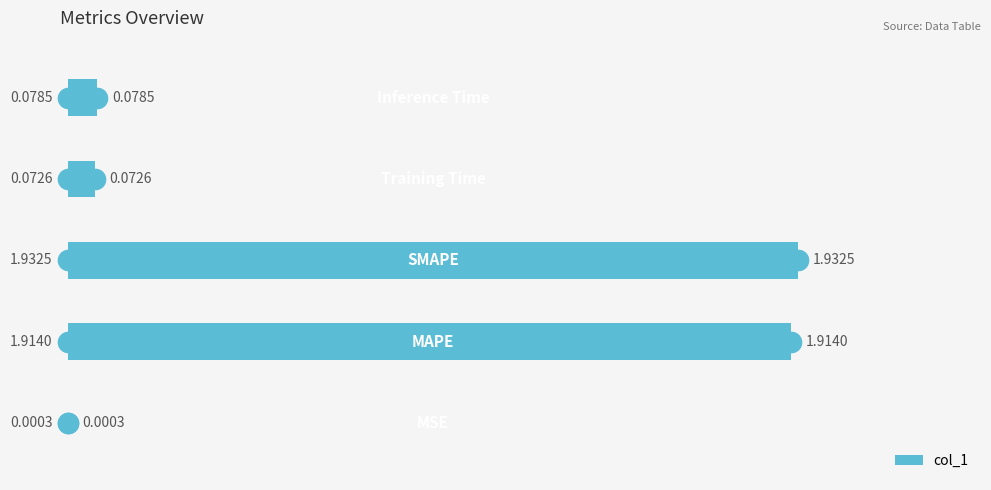

What is the sum of all values?

4.0